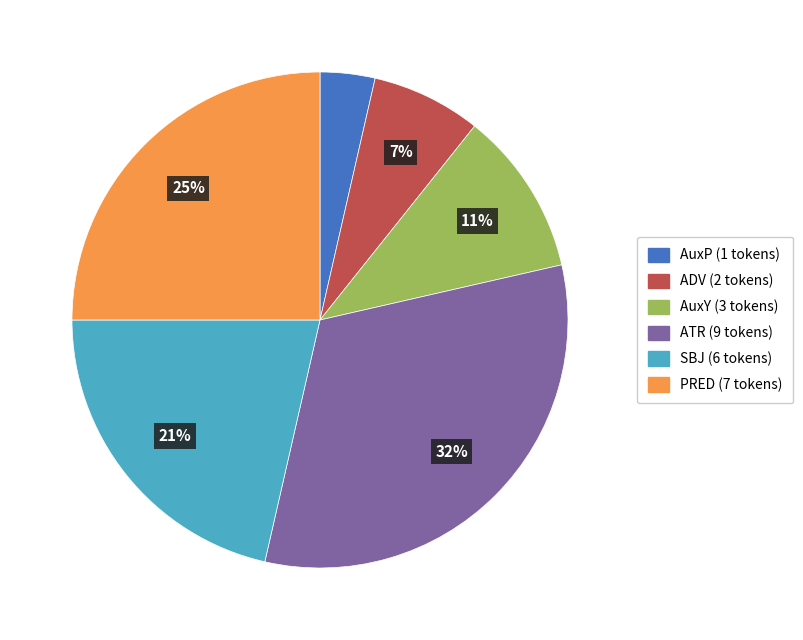

To the nearest percent, what is the average slice percentage?

17%